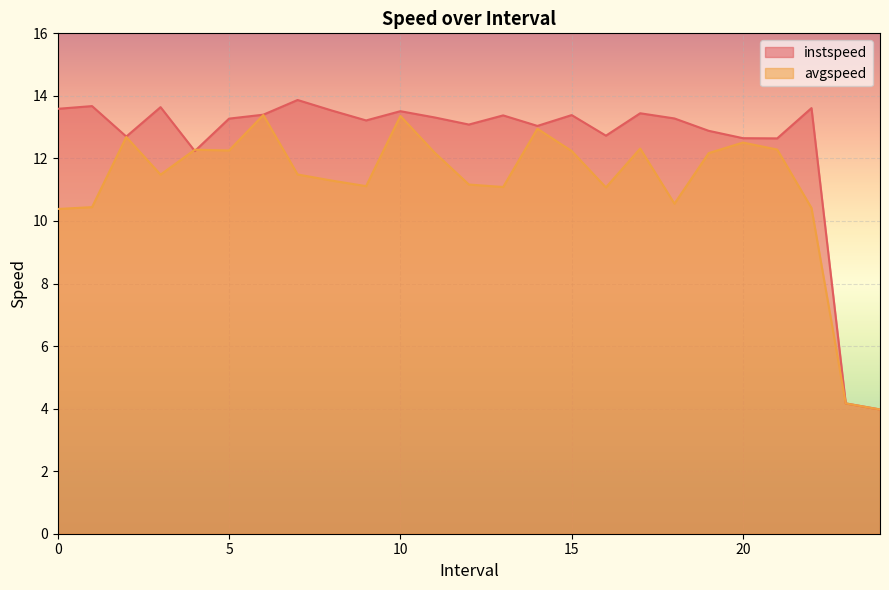

How many data points in instspeed are less than 13?

8